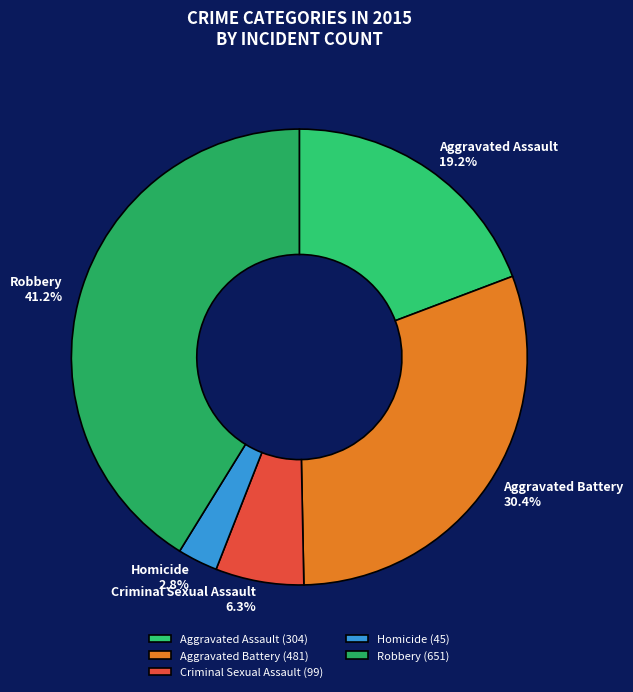

What percentage is the Aggravated Battery slice, to the nearest percent?

30%